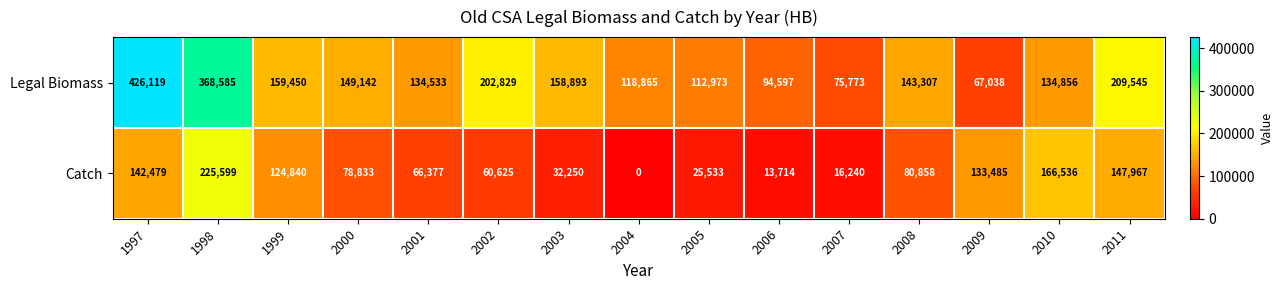

Where does the Catch series first go above 78833?

1997